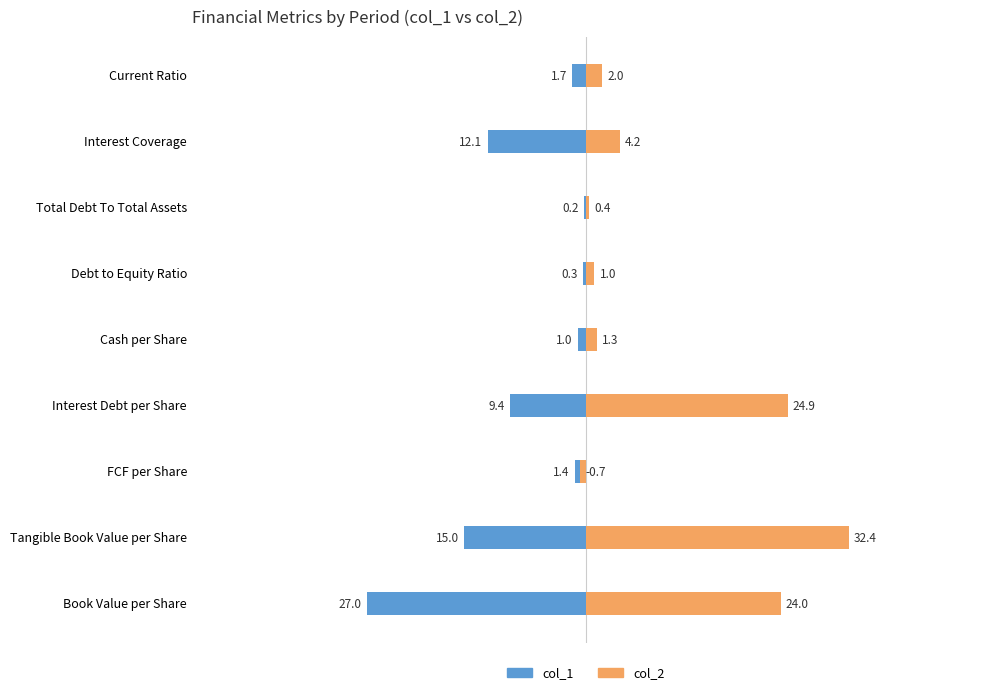

Rank the series by their average value, from lowest to highest.

col_1, col_2